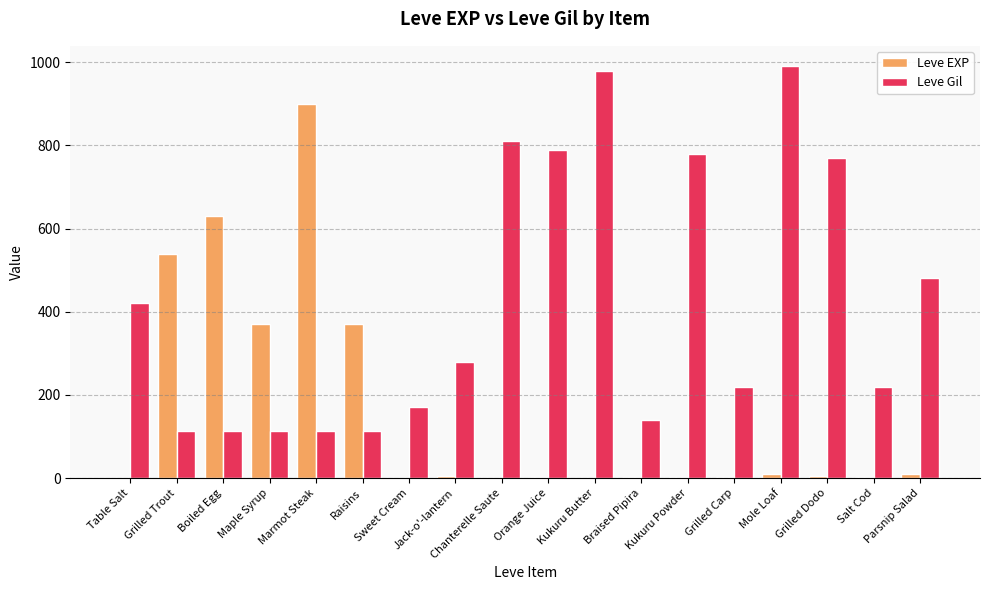

Which series has the largest total across all categories?

Leve Gil